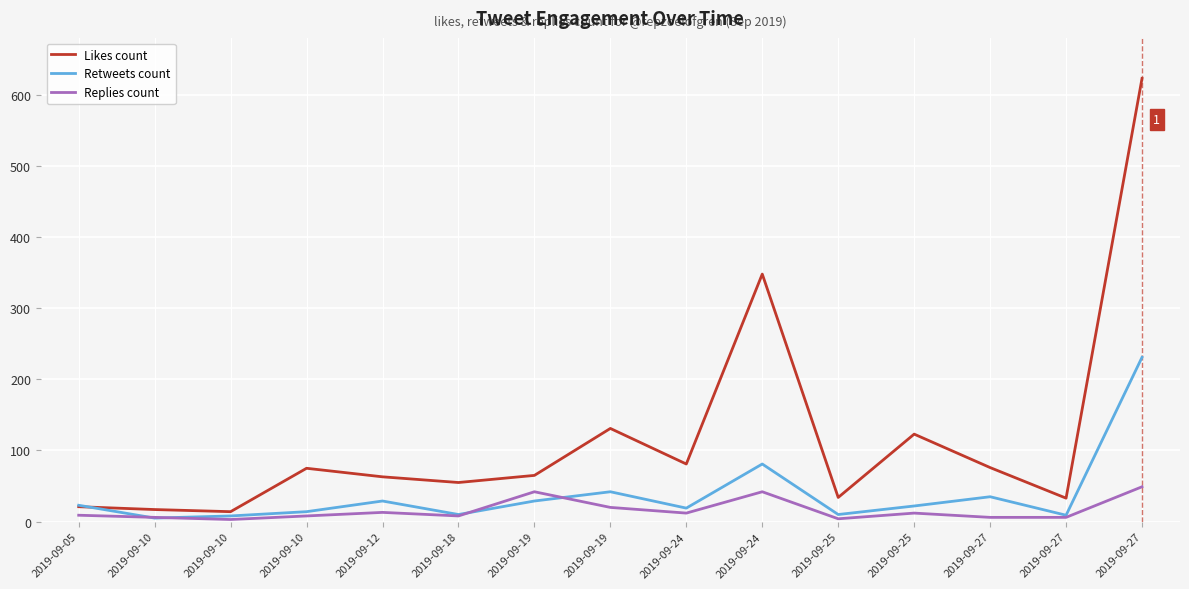

What are all the series names shown in the legend?

Likes count, Retweets count, Replies count